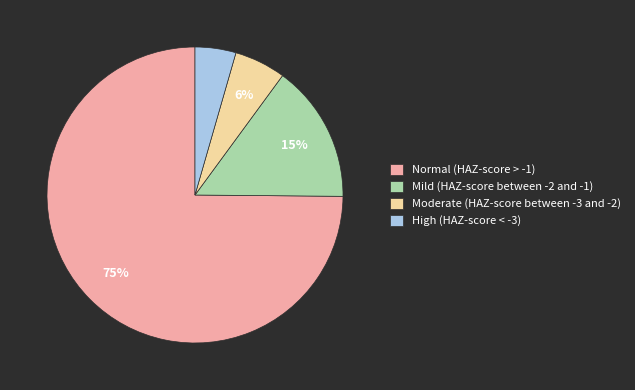

To the nearest percent, what percentage of the pie is Moderate (HAZ-score between -3 and -2)?

6%